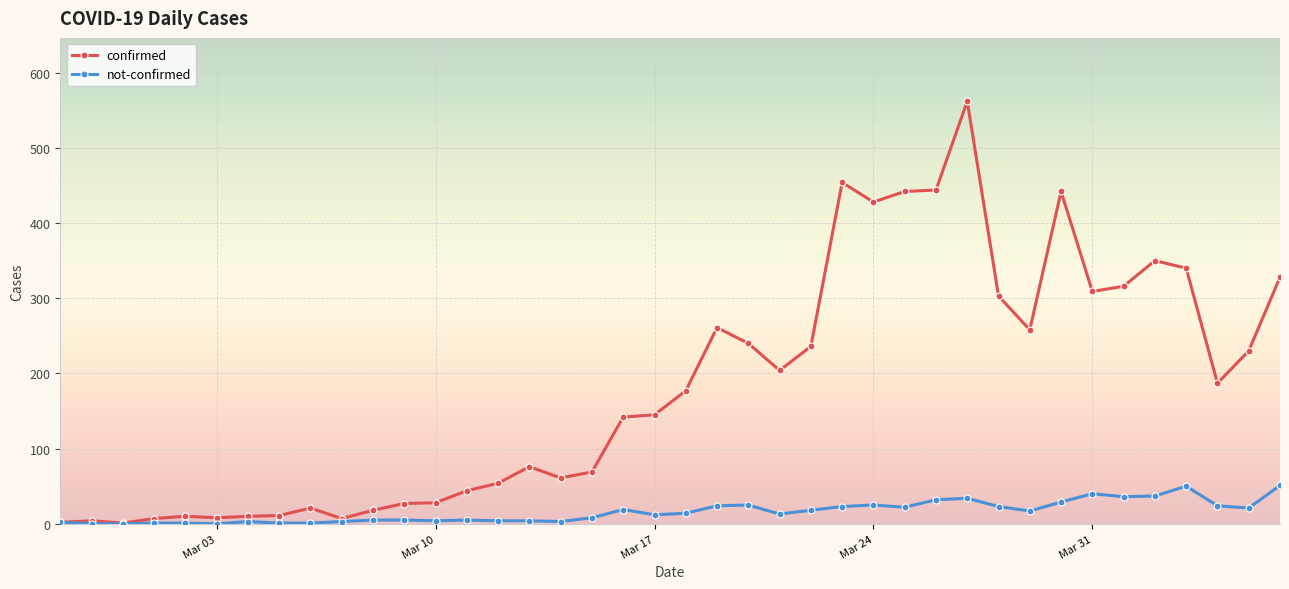

Does the chart display data point markers on the line(s)?

Yes